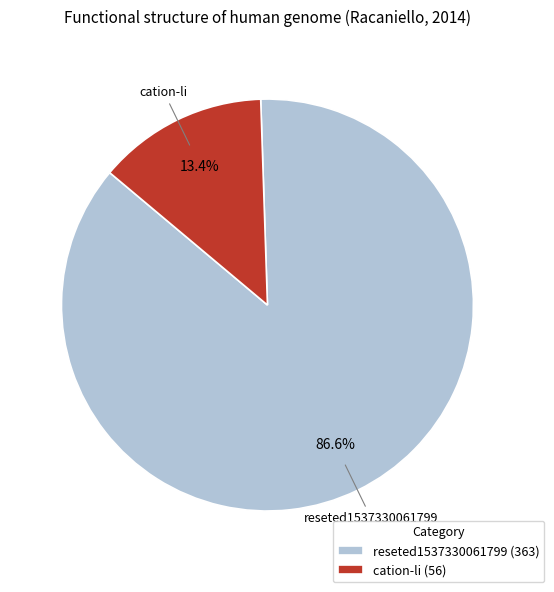

Combined, what portion of the pie is reseted1537330061799 and cation-li?

100.0%